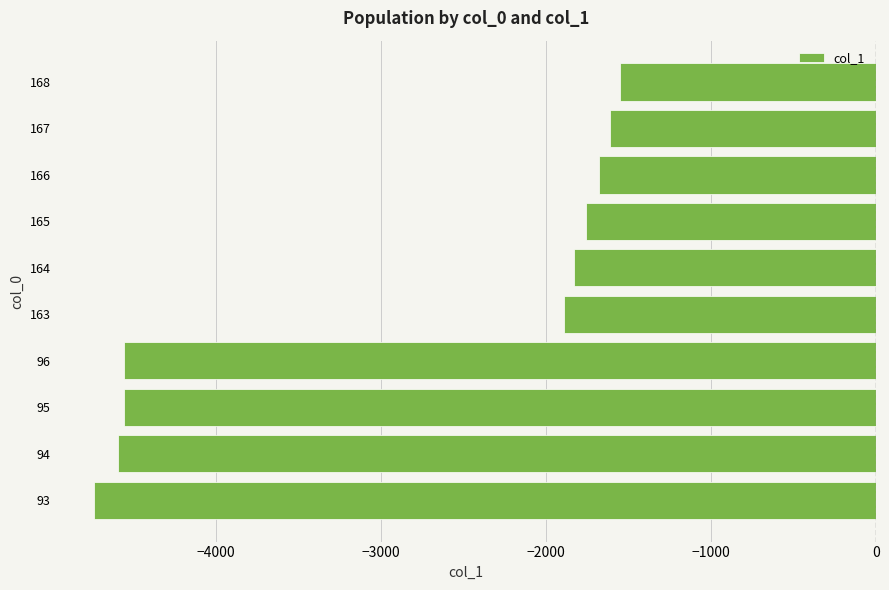

What is the greatest value displayed?

-1553.6